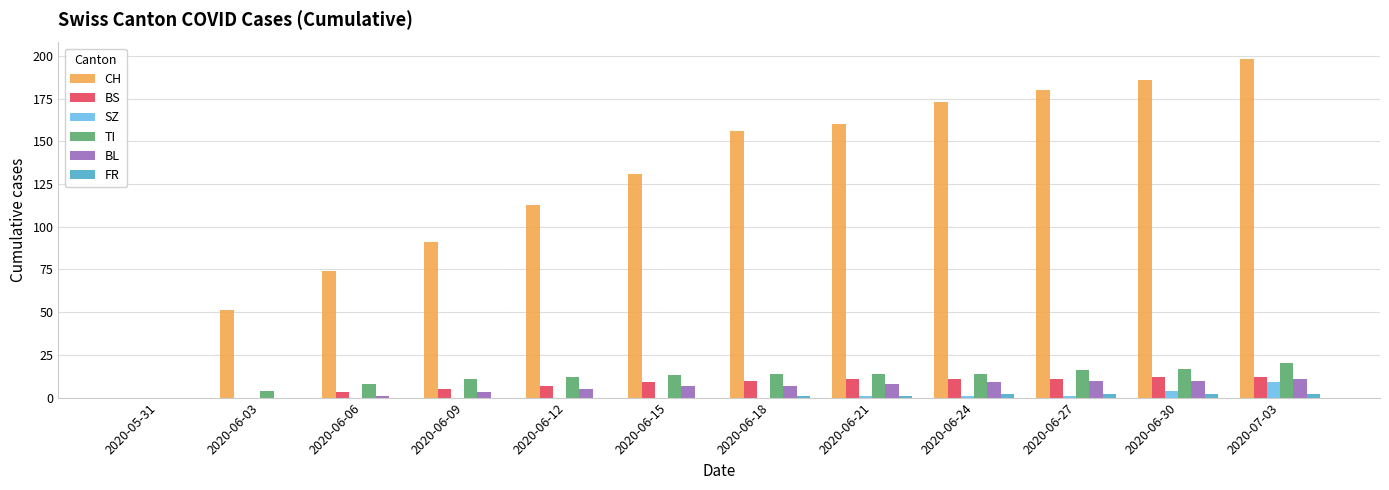

True or false: CH has a value of 198 at 2020-07-03.

True